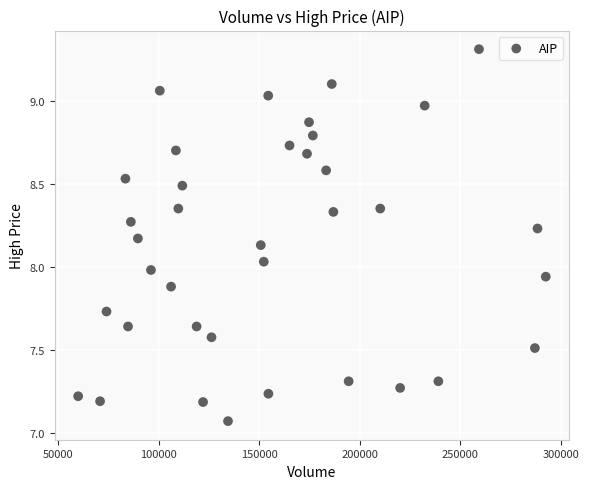

What is the range of X values (max minus min)?

232500.0